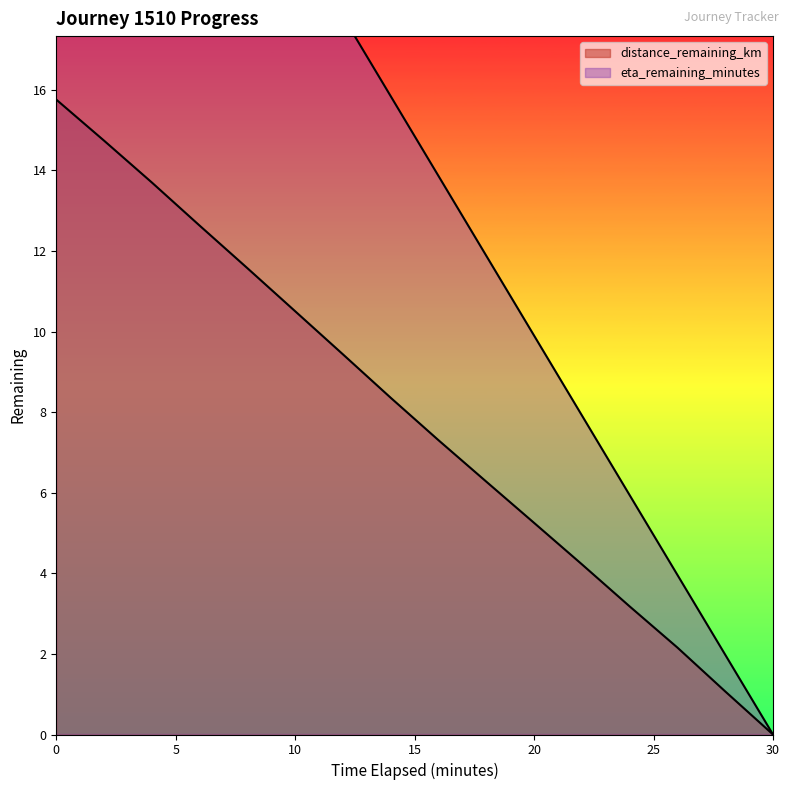

Rank the series by their average value, from highest to lowest.

eta_remaining_minutes, distance_remaining_km